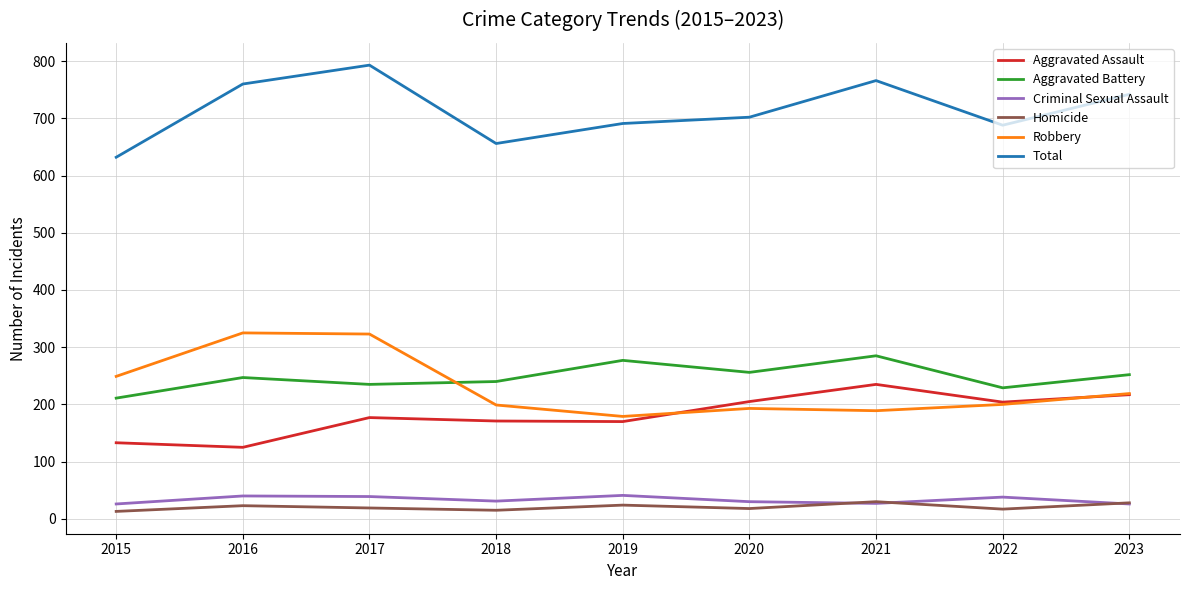

How many values in the Robbery series are below 200?

4